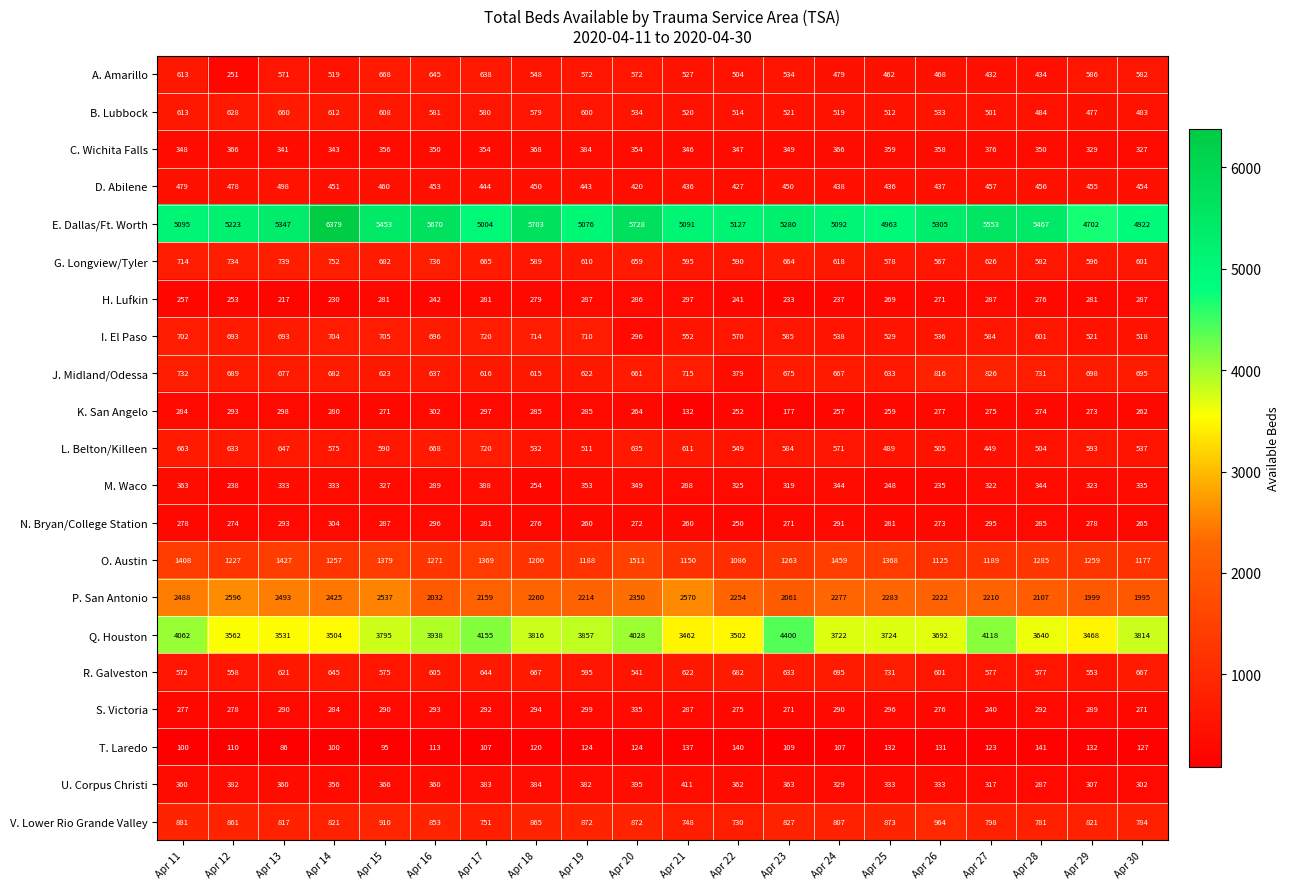

What is the maximum value for B. Lubbock?

660